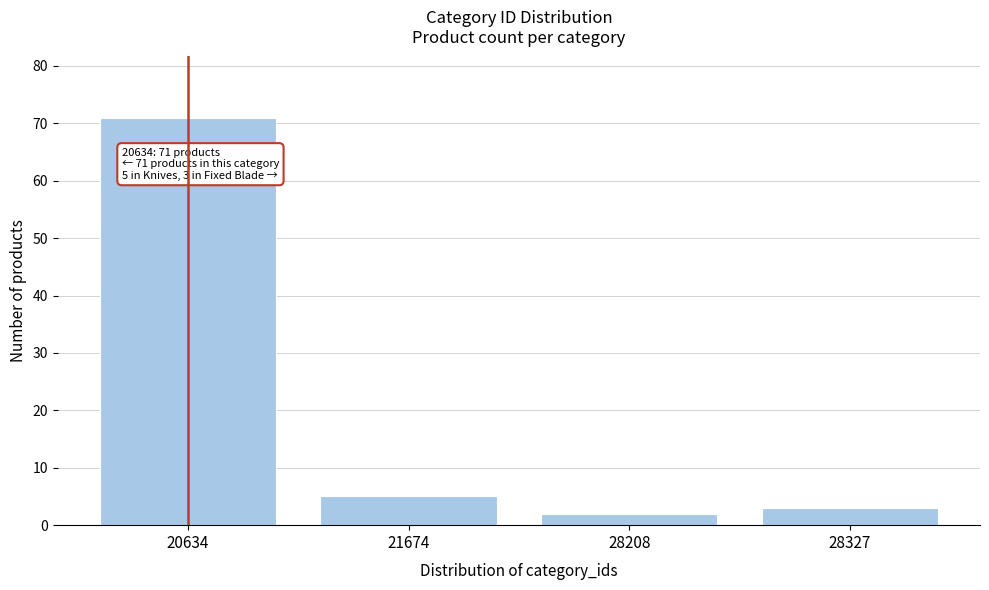

Reading left to right, list all the values displayed in this chart.

71	5	2	3